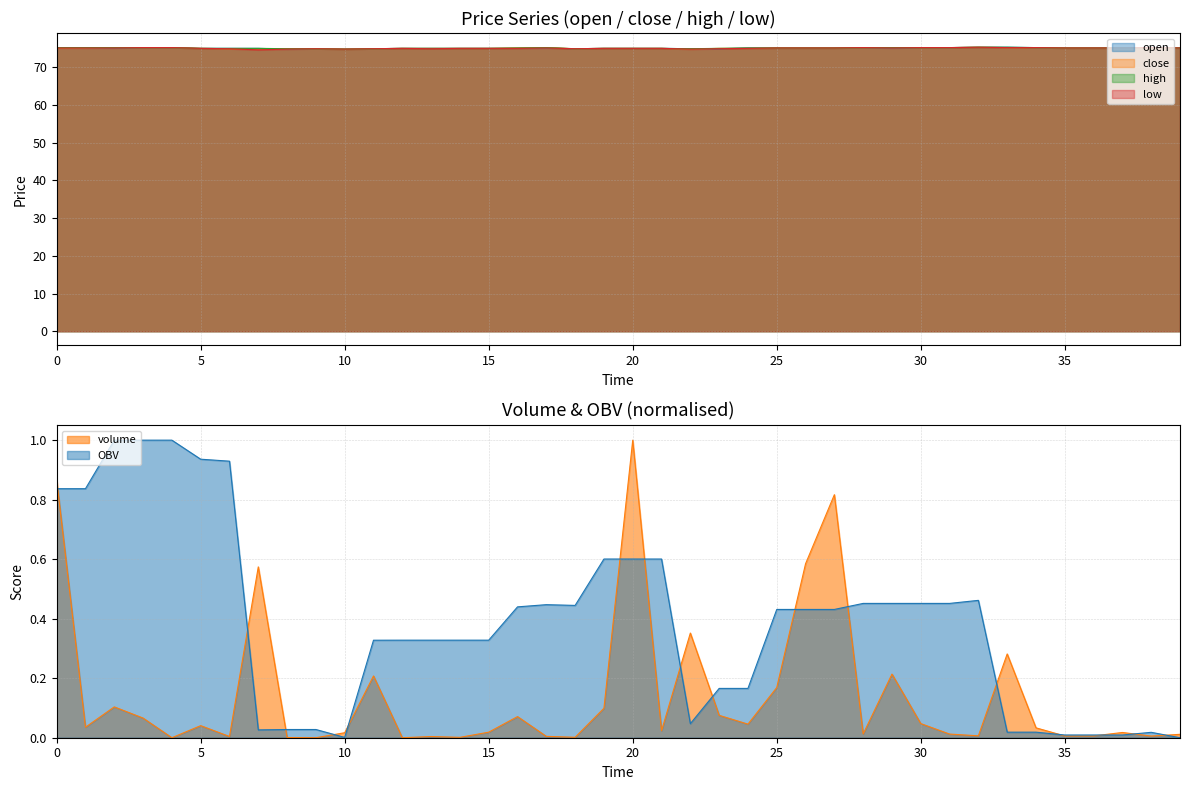

Which series has the largest range (max minus min)?

low